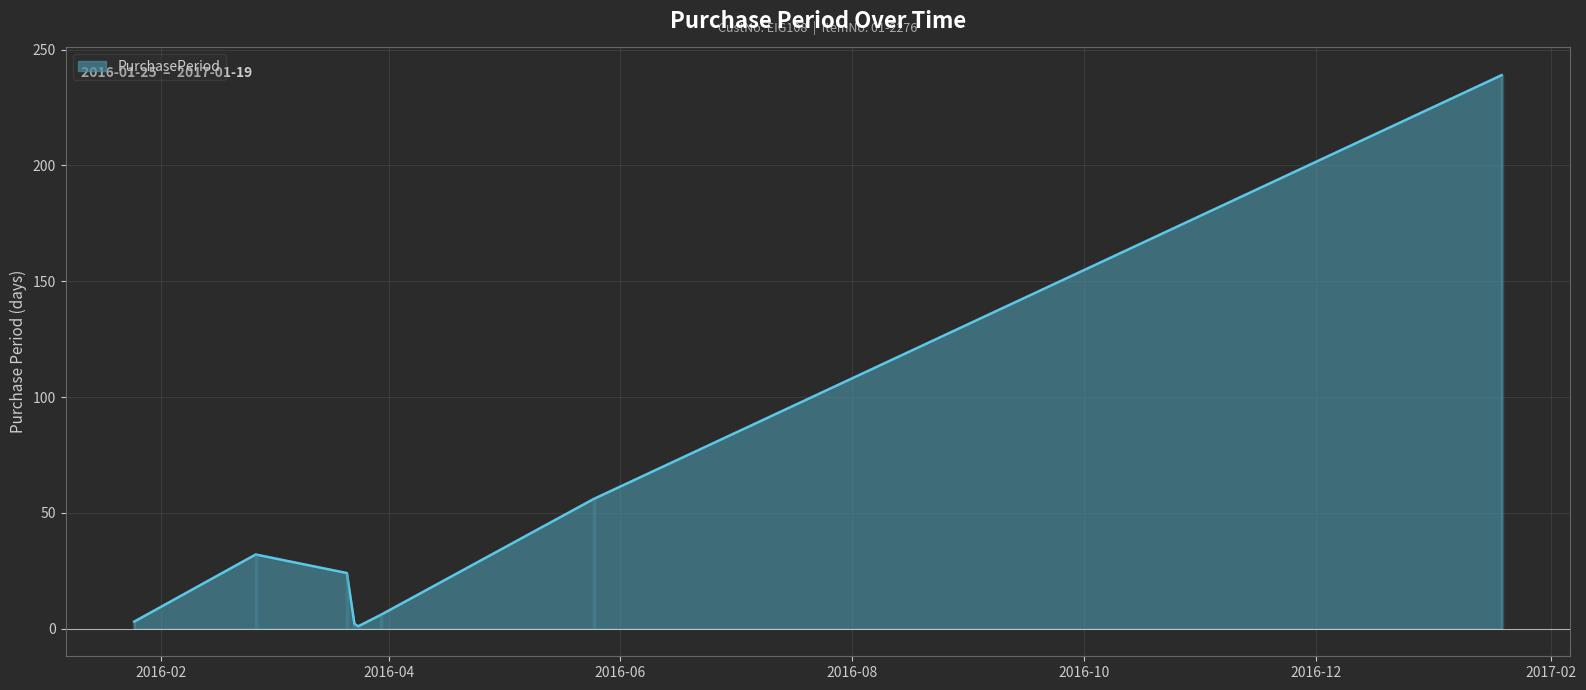

Where does the data first go above 24?

2016-02-26